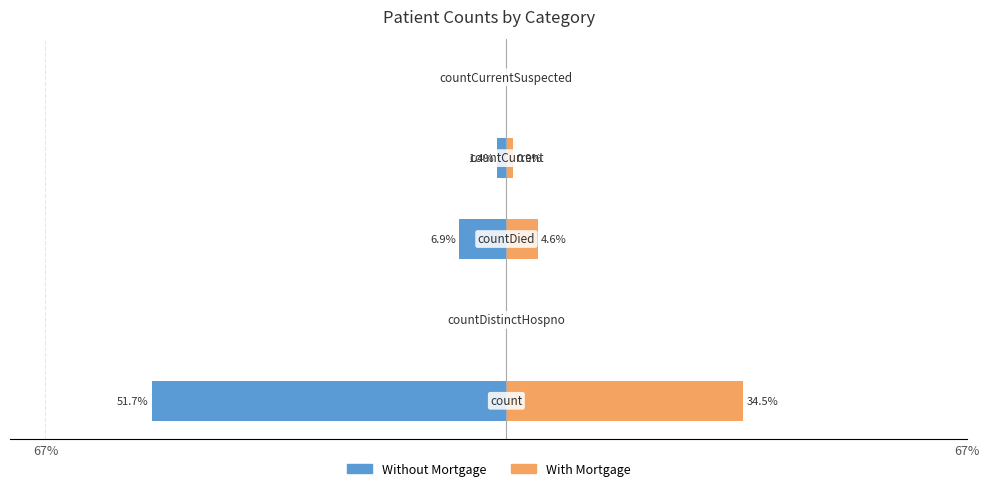

List the series in order of their overall mean, lowest first.

Without Mortgage, With Mortgage